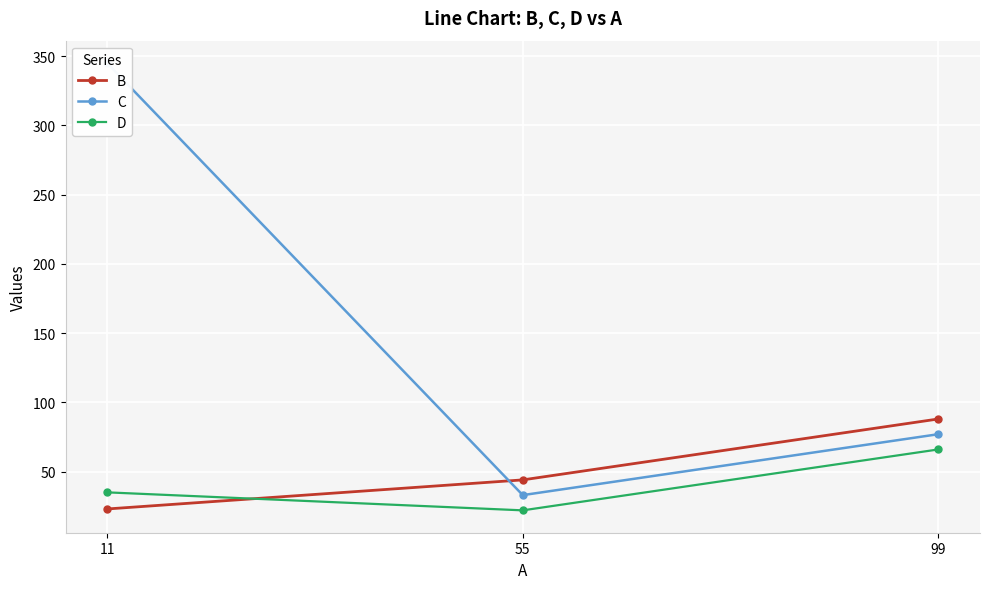

What is the difference between the maximum and minimum values in the C series?

312